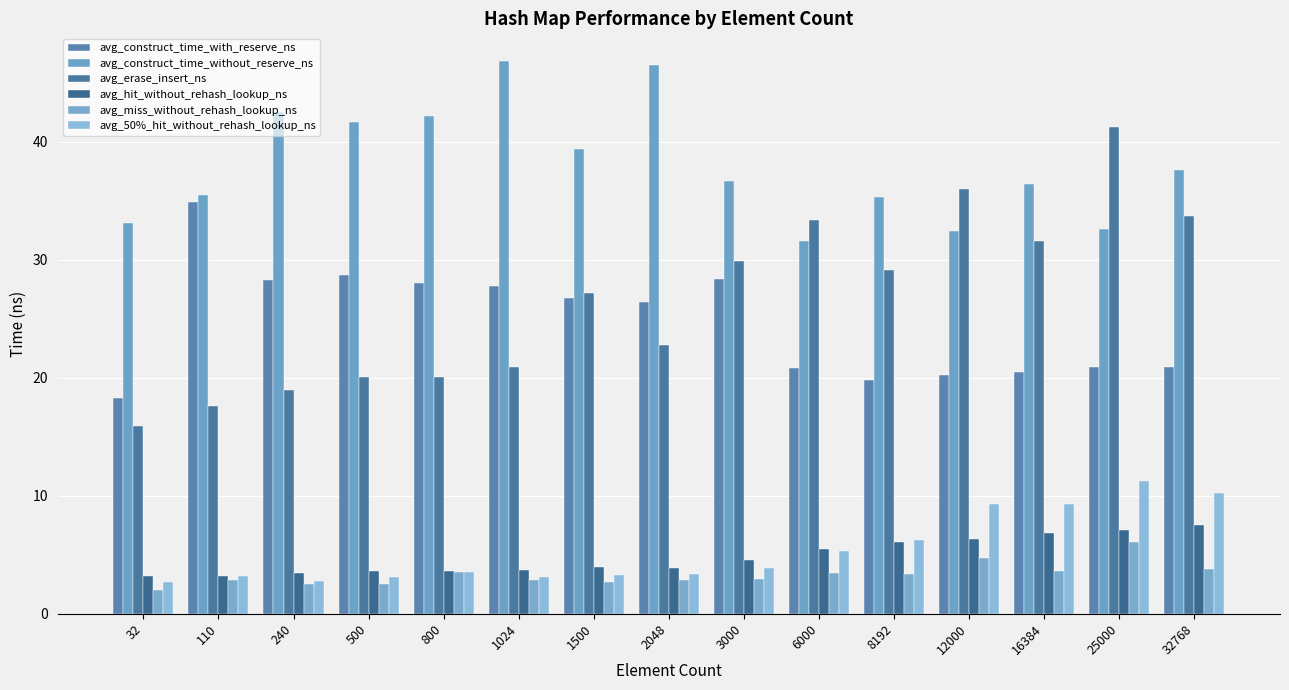

List the labels in order of avg_erase_insert_ns value, smallest first.

32, 110, 240, 500, 800, 1024, 2048, 1500, 8192, 3000, 16384, 6000, 32768, 12000, 25000